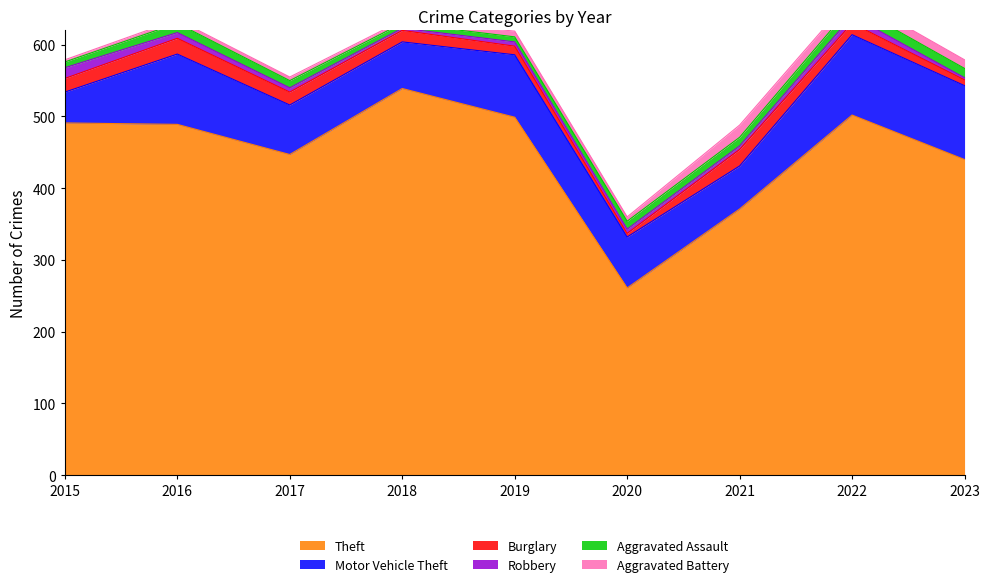

At how many categories does at least one series exceed 461?

5